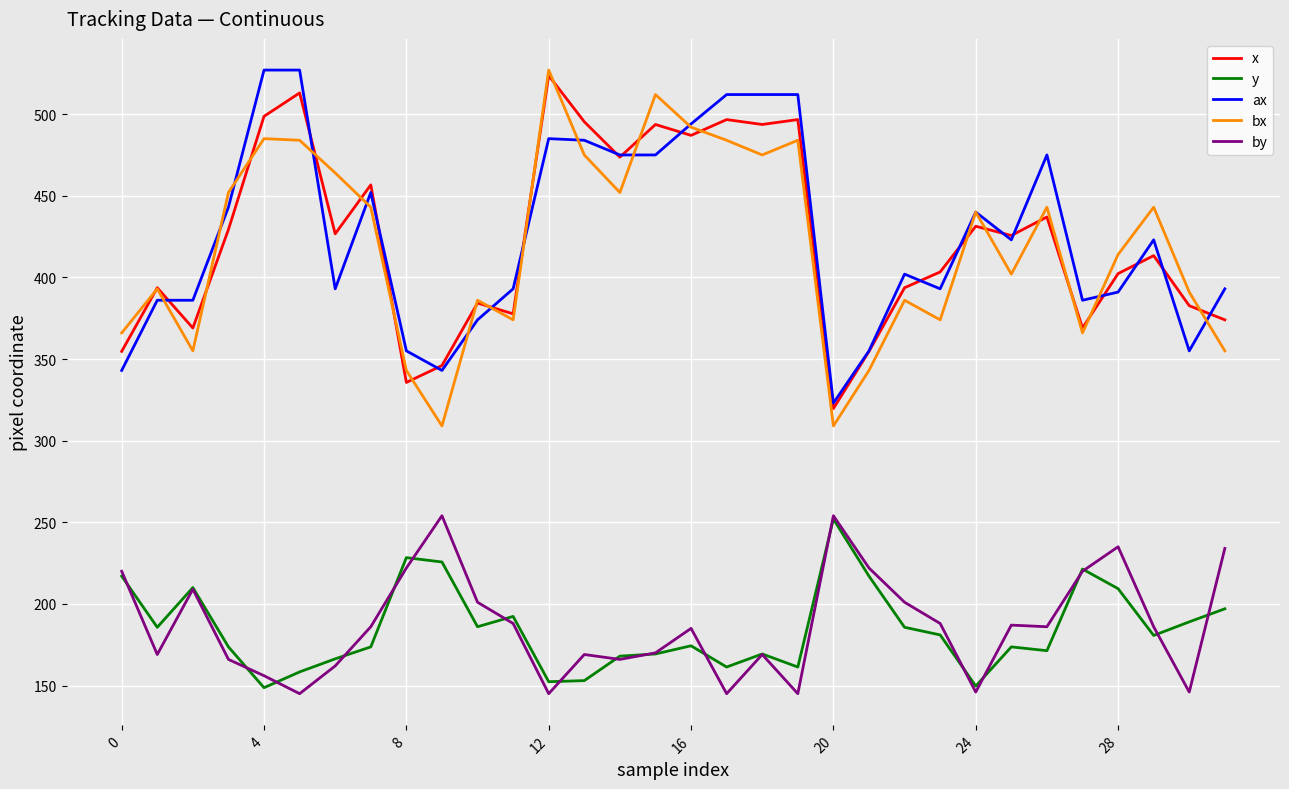

What is the minimum value for y?

148.7